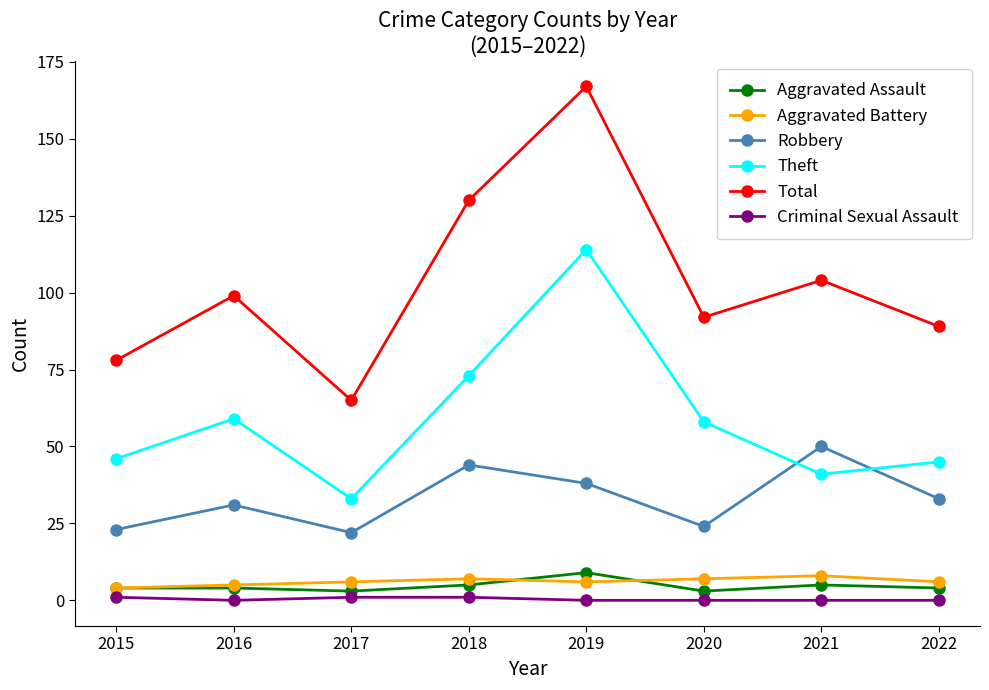

Where does the Theft series first go above 58?

2016